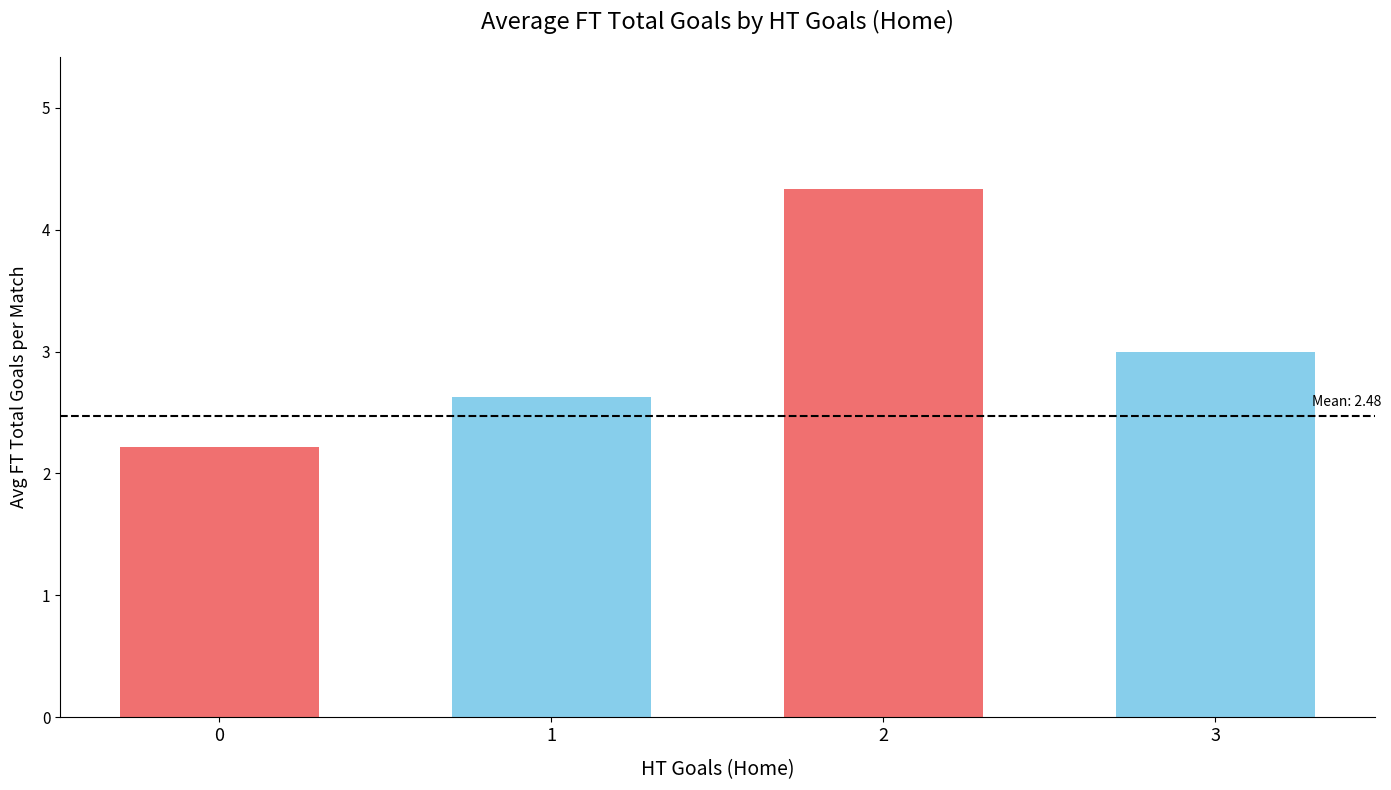

How many distinct data groups are displayed?

1